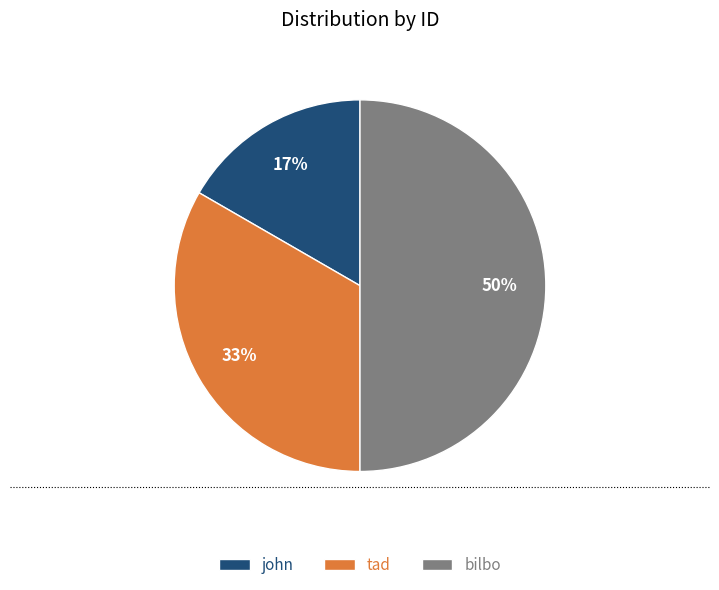

What is the ratio of the value at bilbo to the value at tad?

1.5